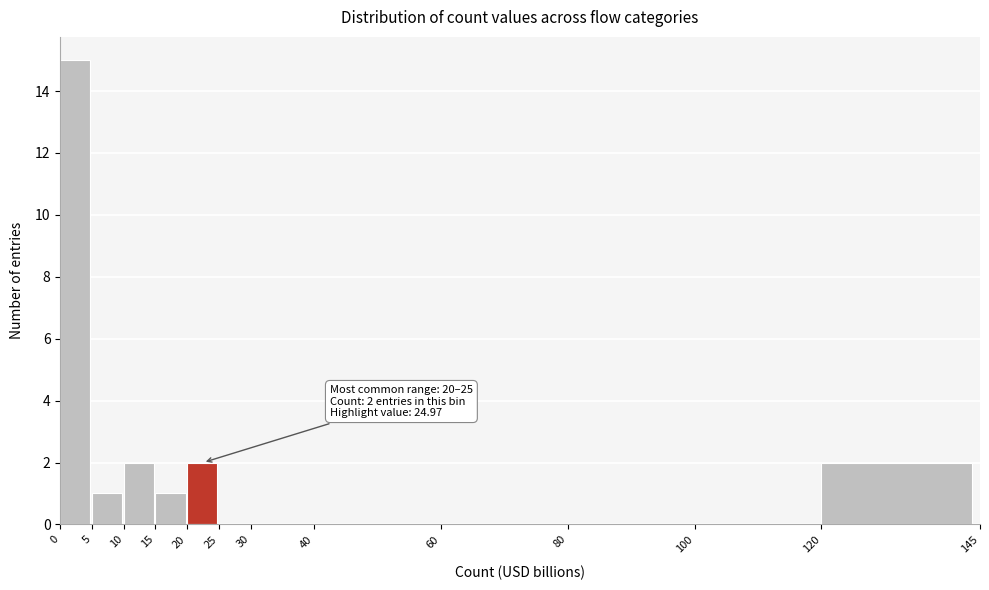

Over which range of the x-axis is the bar tallest?

0 to 5